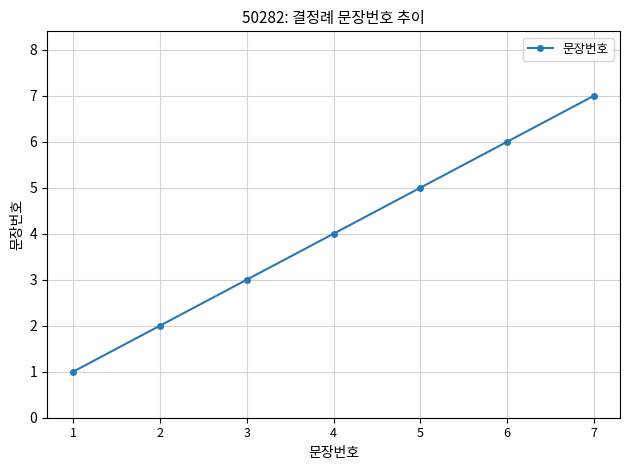

What is the change in value from 3 to 6?

+3